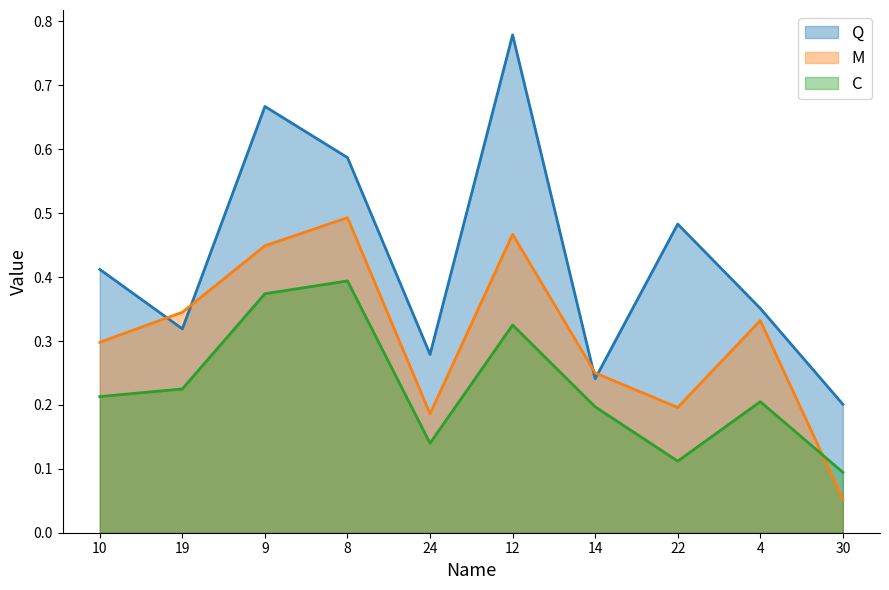

What position from the right is 14?

4